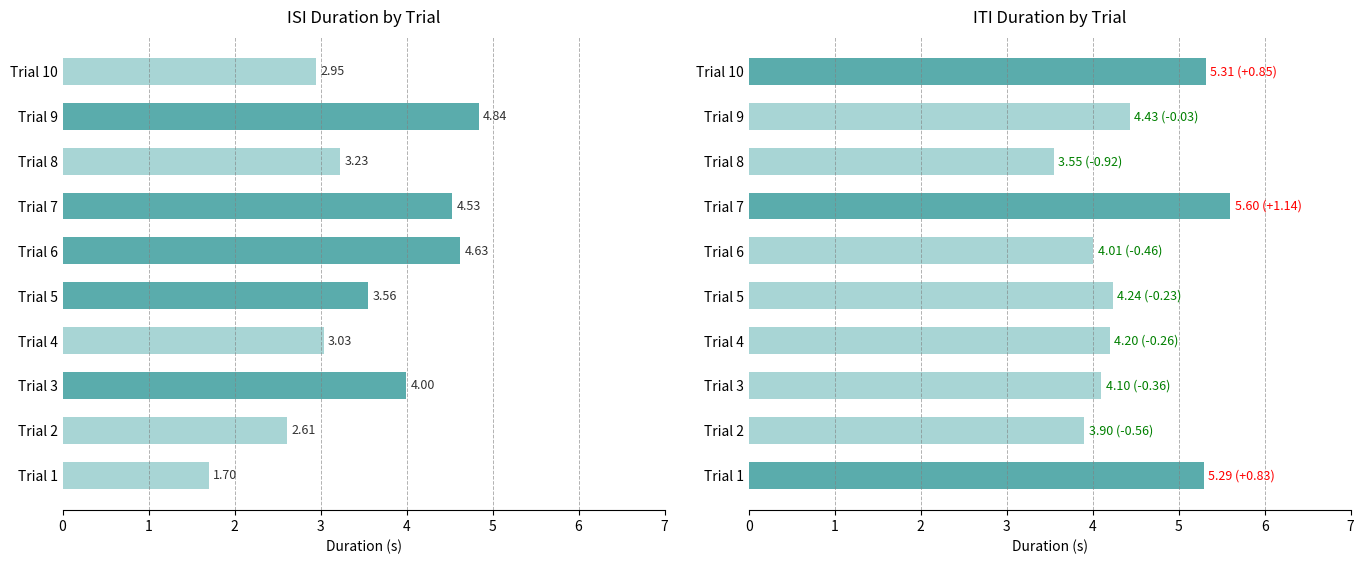

What is the difference between the second highest and second lowest values in the itiDuration series?

1.4